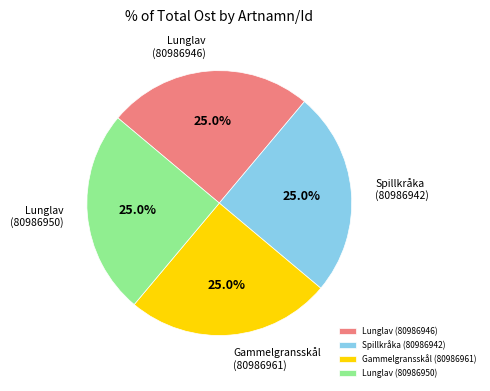

What is the ratio of the value at Lunglav (80986950) to the value at Spillkråka (80986942)?

1.0